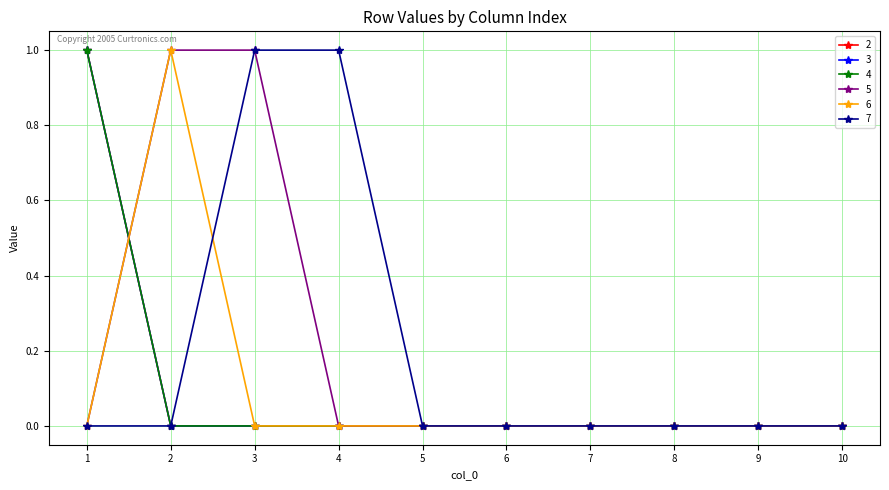

Rank the series at 3 from lowest to highest value.

2, 3, 4, 6, 5, 7